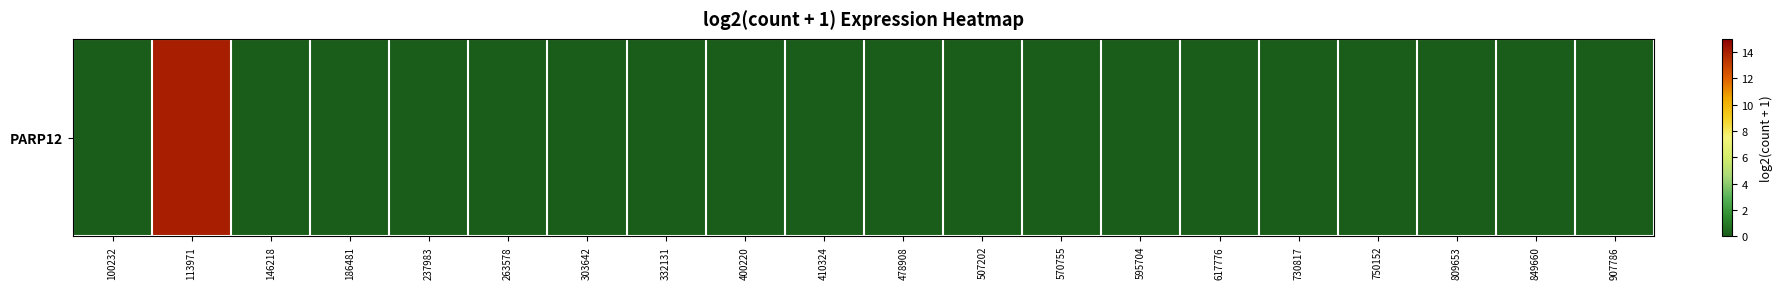

At which category does the chart reach its minimum across all series?

100232